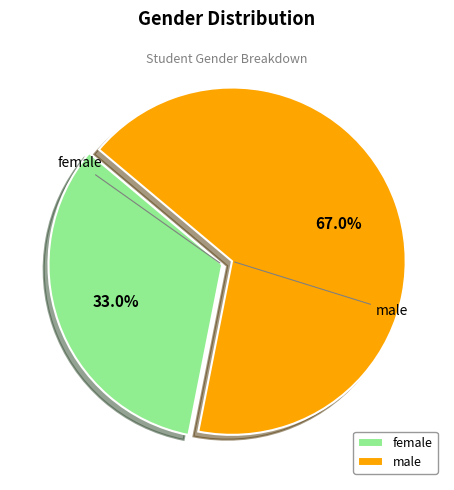

What percentage is the female slice, to the nearest percent?

33%